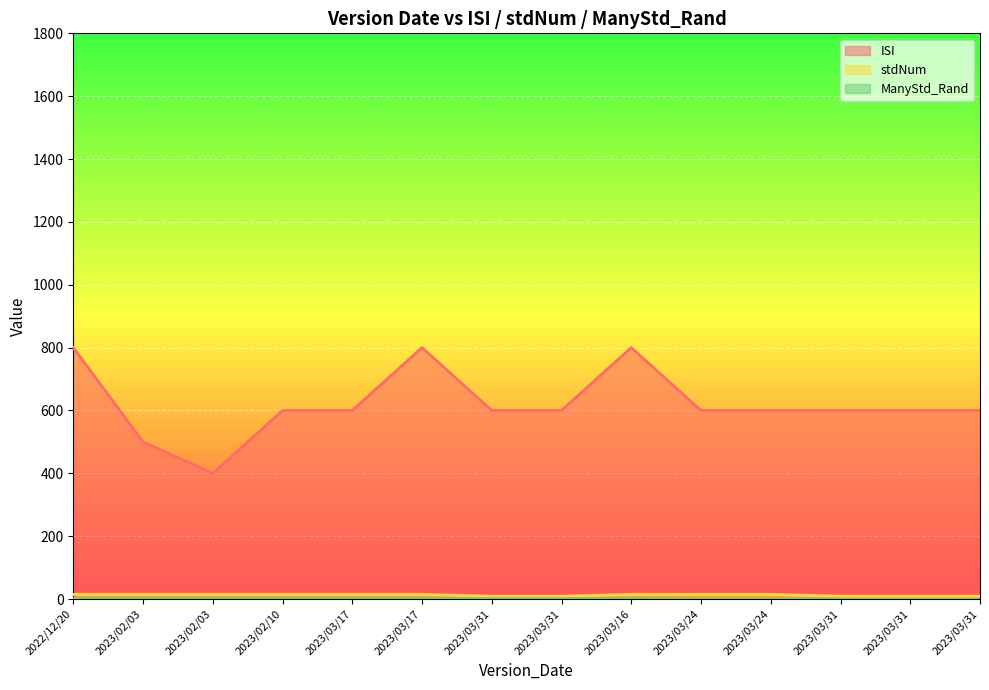

Which series has the largest total across all categories?

ISI